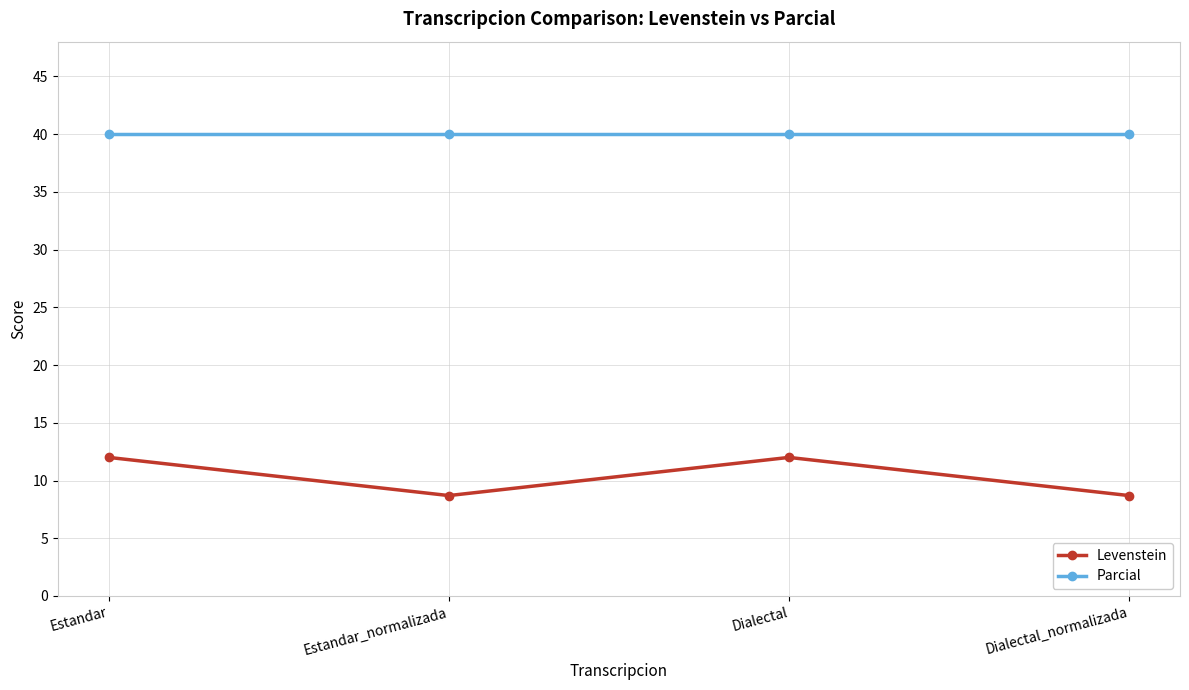

Rank the series by their maximum value, from lowest to highest.

Levenstein, Parcial